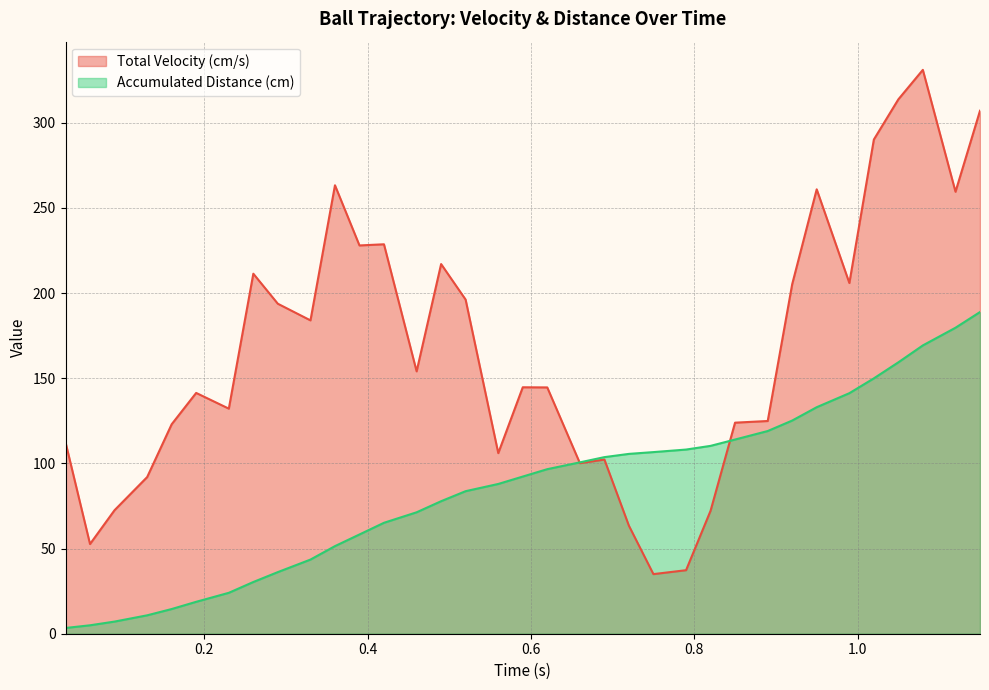

True or false: Accumulated Distance (cm) has a value of 3.2 at 0.06.

False